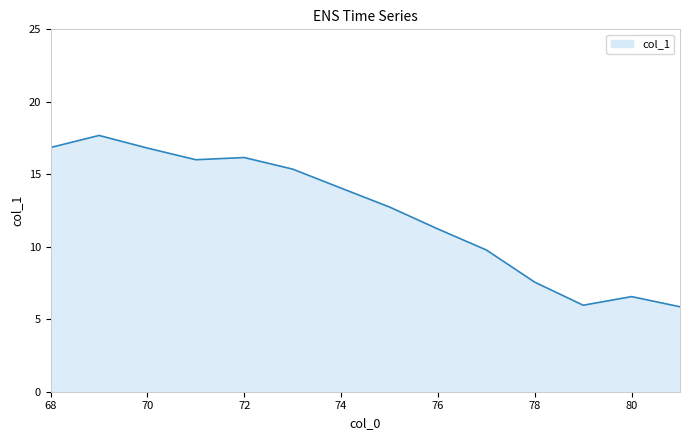

Reading right to left, transcribe all the data shown in this chart.

5.9	6.6	6.0	7.6	9.8	11.2	12.7	14.0	15.4	16.2	16.0	16.8	17.7	16.8